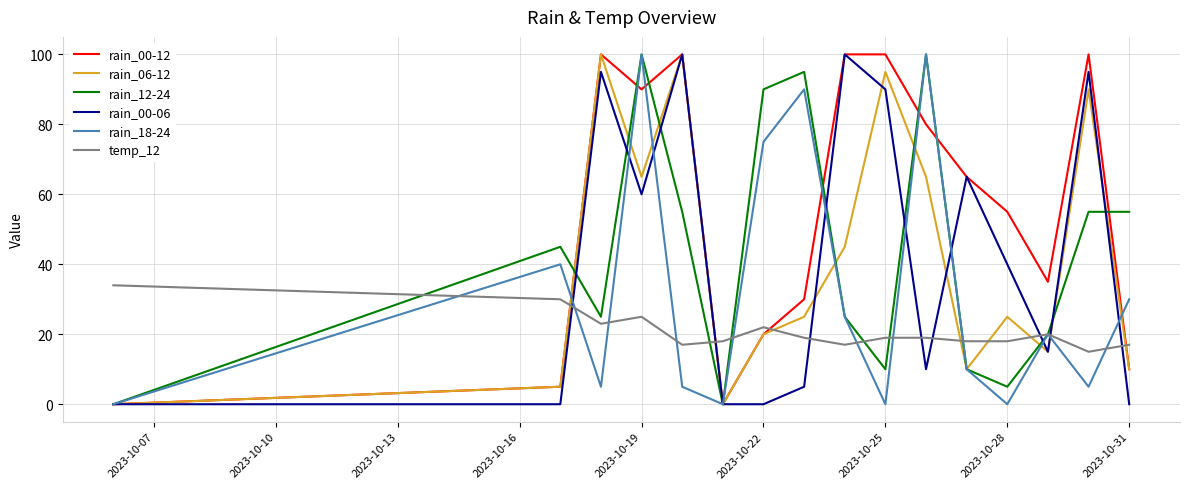

How many lines are shown in the chart?

6